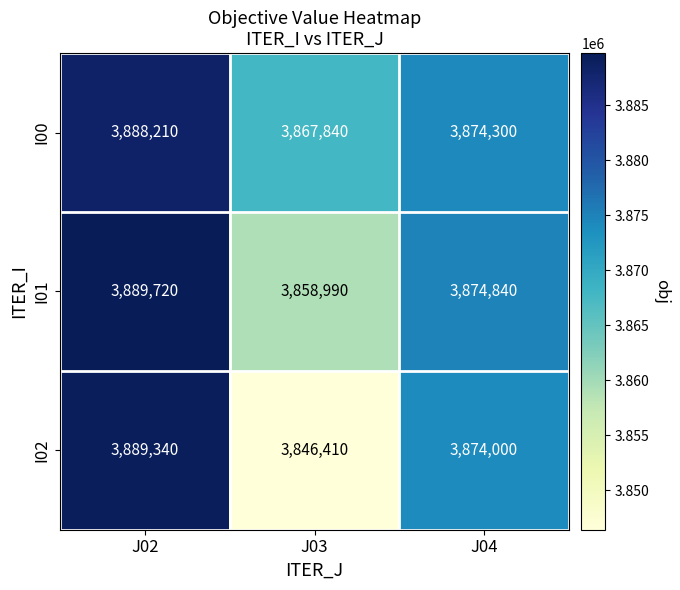

How many I01 values are between 3858990 and 3889720?

3